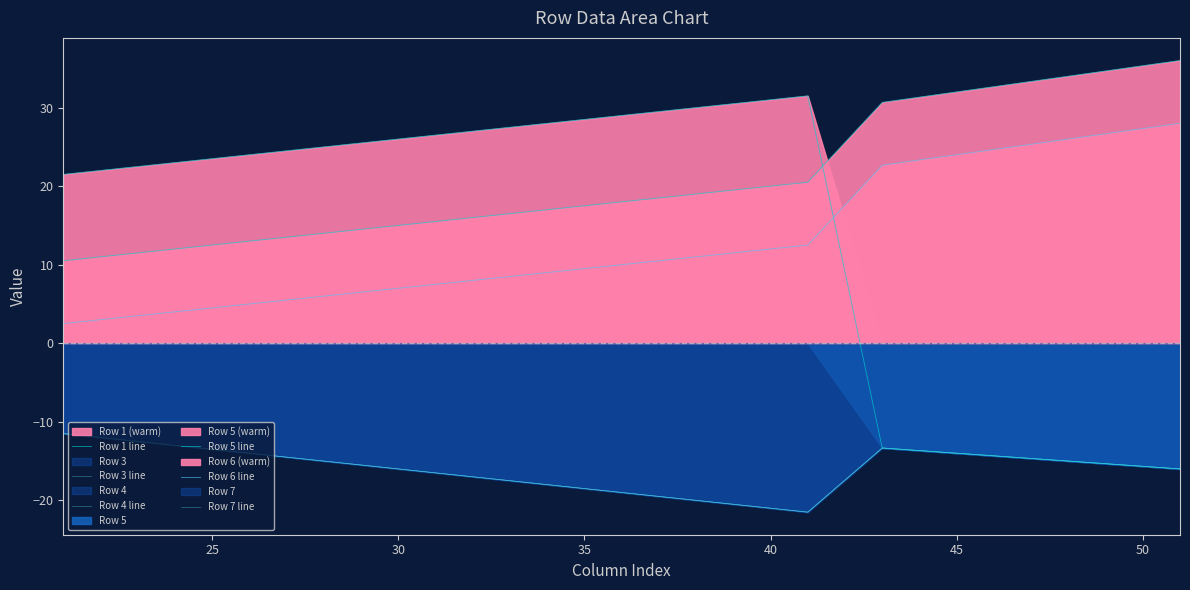

Reading left to right, what are all the values shown in this chart?

Row 1 line: 10.5	11.5	12.5	13.5	14.5	15.5	16.5	17.5	18.5	19.5	20.5	30.7	32.0	33.3	34.7	36.0
Row 3 line: -11.5	-12.5	-13.5	-14.5	-15.5	-16.5	-17.5	-18.5	-19.5	-20.5	-21.5	-13.3	-14.0	-14.7	-15.3	-16.0
Row 4 line: -11.5	-12.5	-13.5	-14.5	-15.5	-16.5	-17.5	-18.5	-19.5	-20.5	-21.5	-13.3	-14.0	-14.7	-15.3	-16.0
Row 5 line: 21.5	22.5	23.5	24.5	25.5	26.5	27.5	28.5	29.5	30.5	31.5	-13.3	-14.0	-14.7	-15.3	-16.0
Row 6 line: 2.5	3.5	4.5	5.5	6.5	7.5	8.5	9.5	10.5	11.5	12.5	22.7	24.0	25.3	26.7	28.0
Row 7 line: -11.5	-12.5	-13.5	-14.5	-15.5	-16.5	-17.5	-18.5	-19.5	-20.5	-21.5	-13.3	-14.0	-14.7	-15.3	-16.0